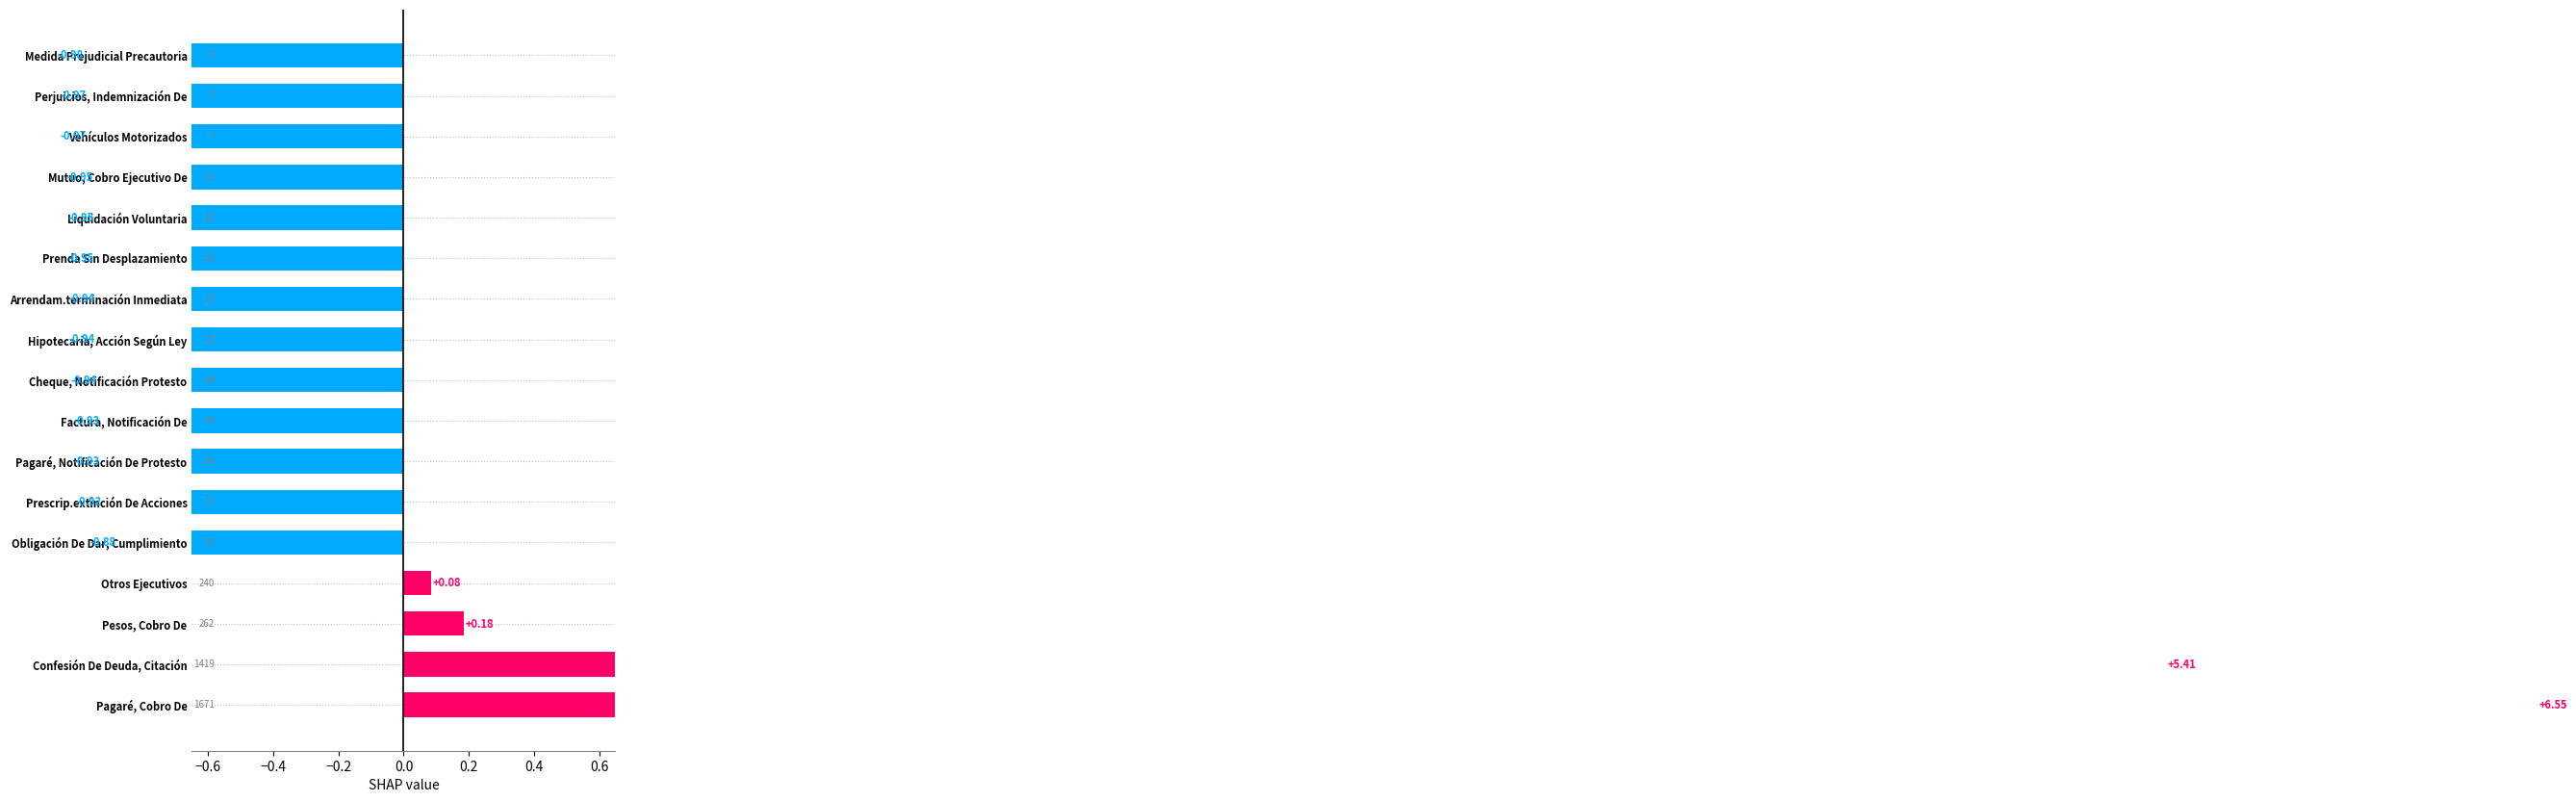

What is the smallest value displayed?

-1.0